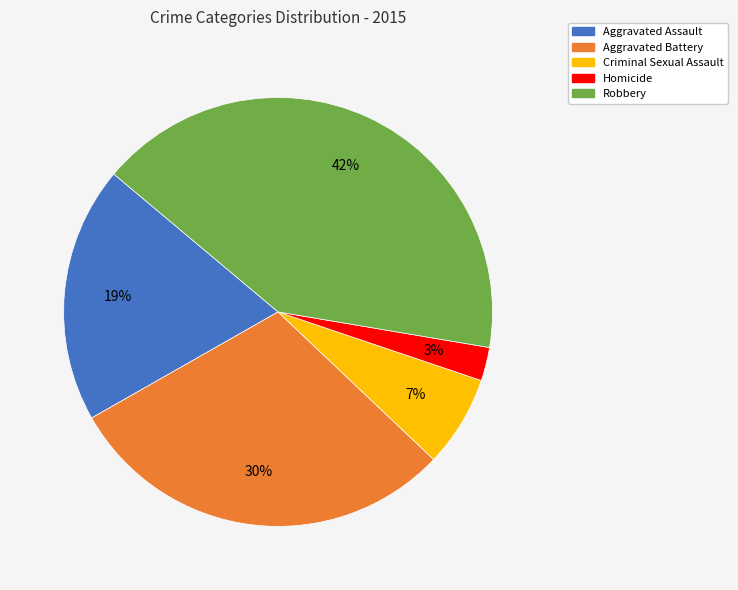

Do Homicide and Aggravated Battery together represent more than half of the pie?

No